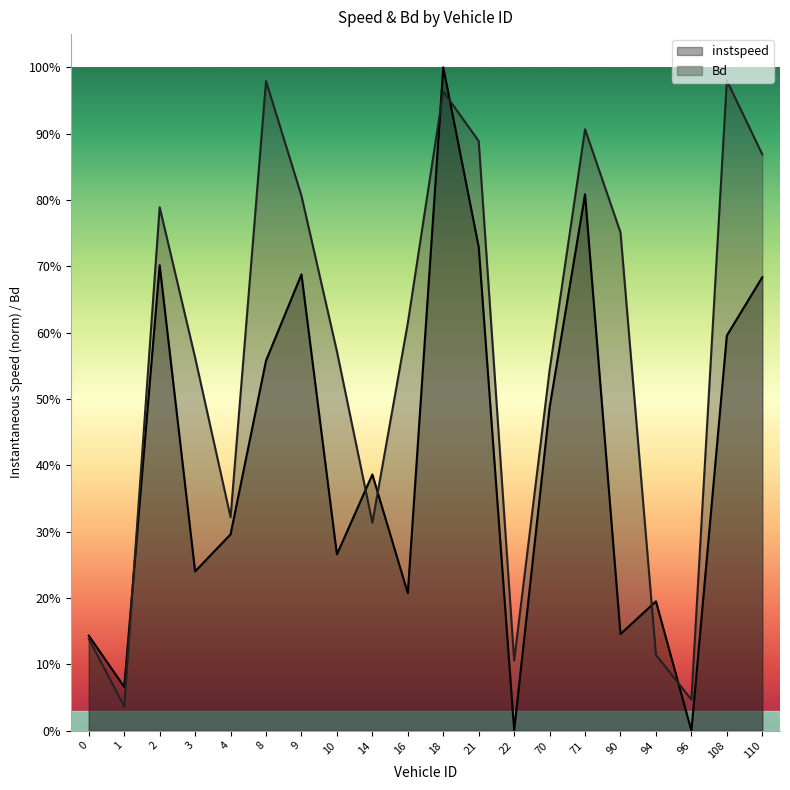

Where do instspeed and Bd first cross each other?

1.0 and 2.0